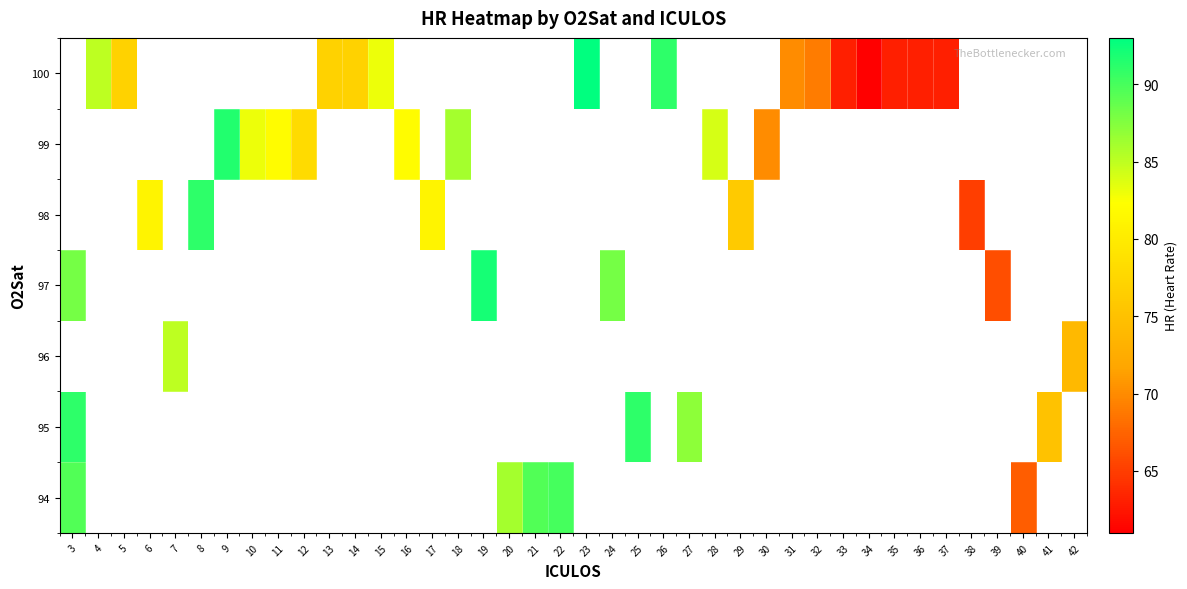

What is the maximum value for 95?

91.0